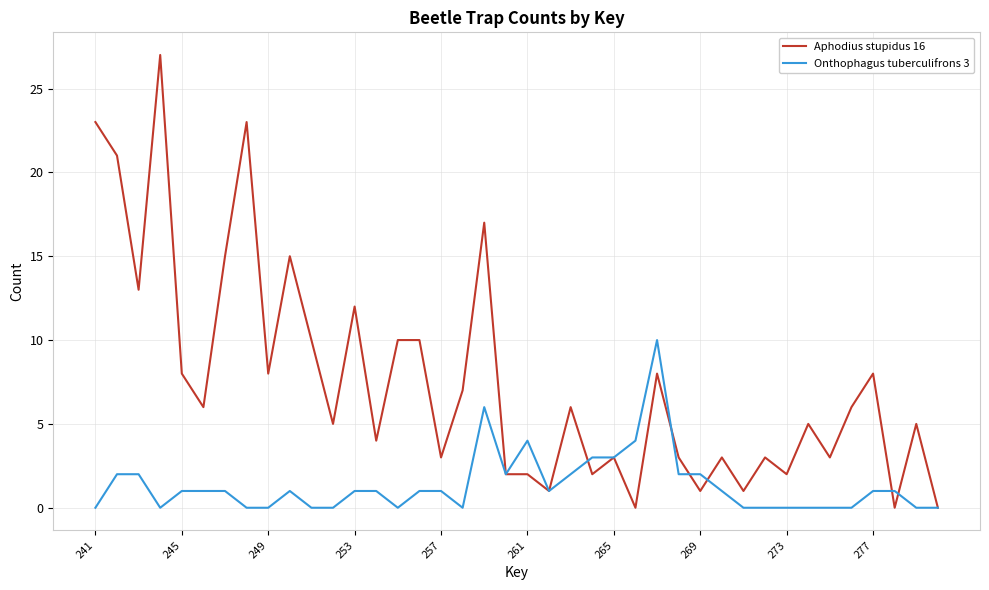

What is the greatest value displayed?

27